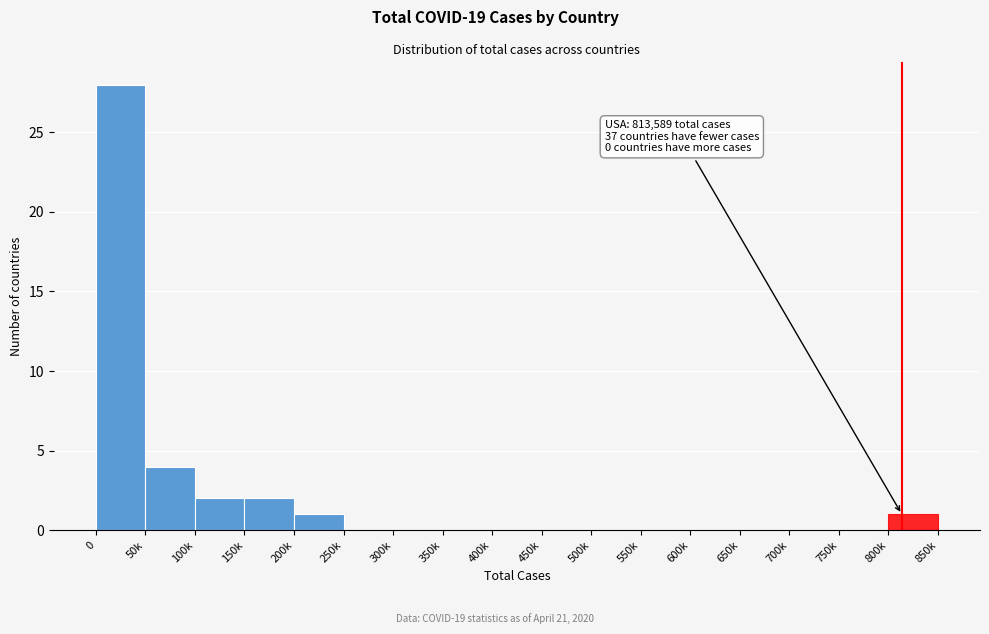

Reading right to left, extract all data points from this chart.

800k=1	750k=0	700k=0	650k=0	600k=0	550k=0	500k=0	450k=0	400k=0	350k=0	300k=0	250k=0	200k=1	150k=2	100k=2	50k=4	0=28